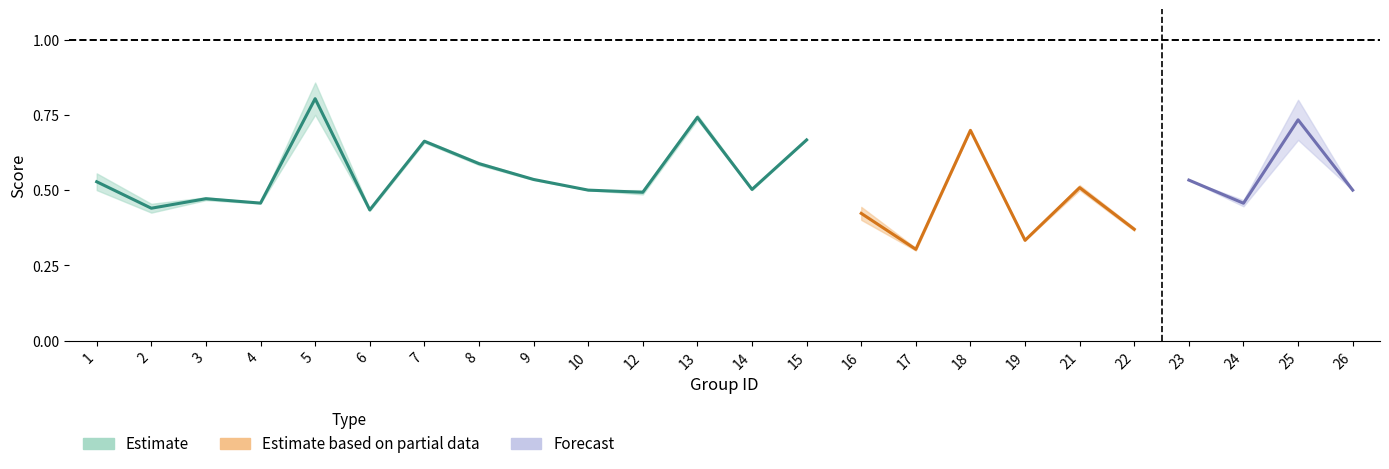

Between 24 and 9, which is larger?

9